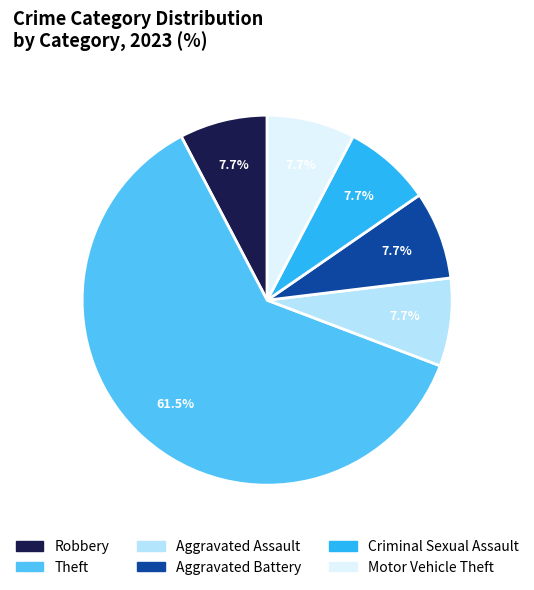

Count the number of slices in the pie.

6